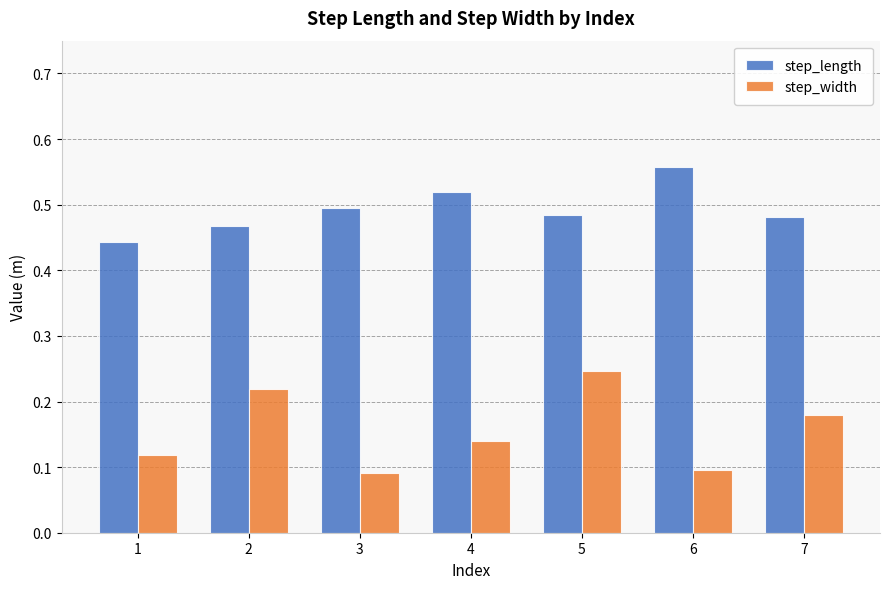

How many step_width values are between 0 and 1?

7